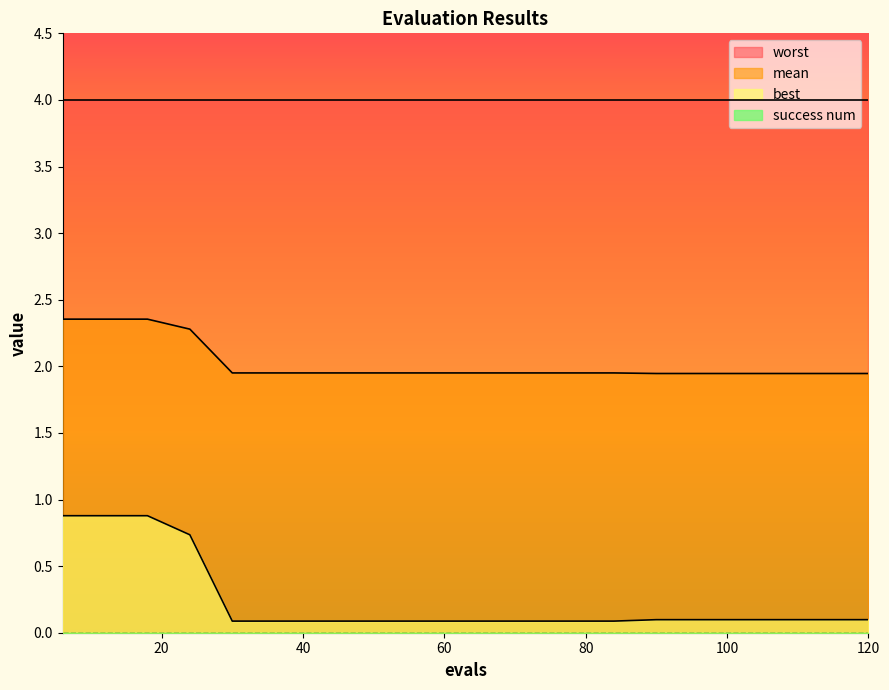

What is the value of the best point at the 2nd from the left?

0.9